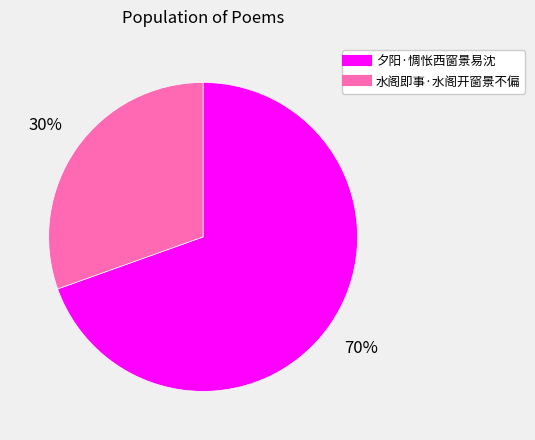

Rank the categories by value from highest to lowest.

夕阳·惆怅西窗景易沈, 水阁即事·水阁开窗景不偏